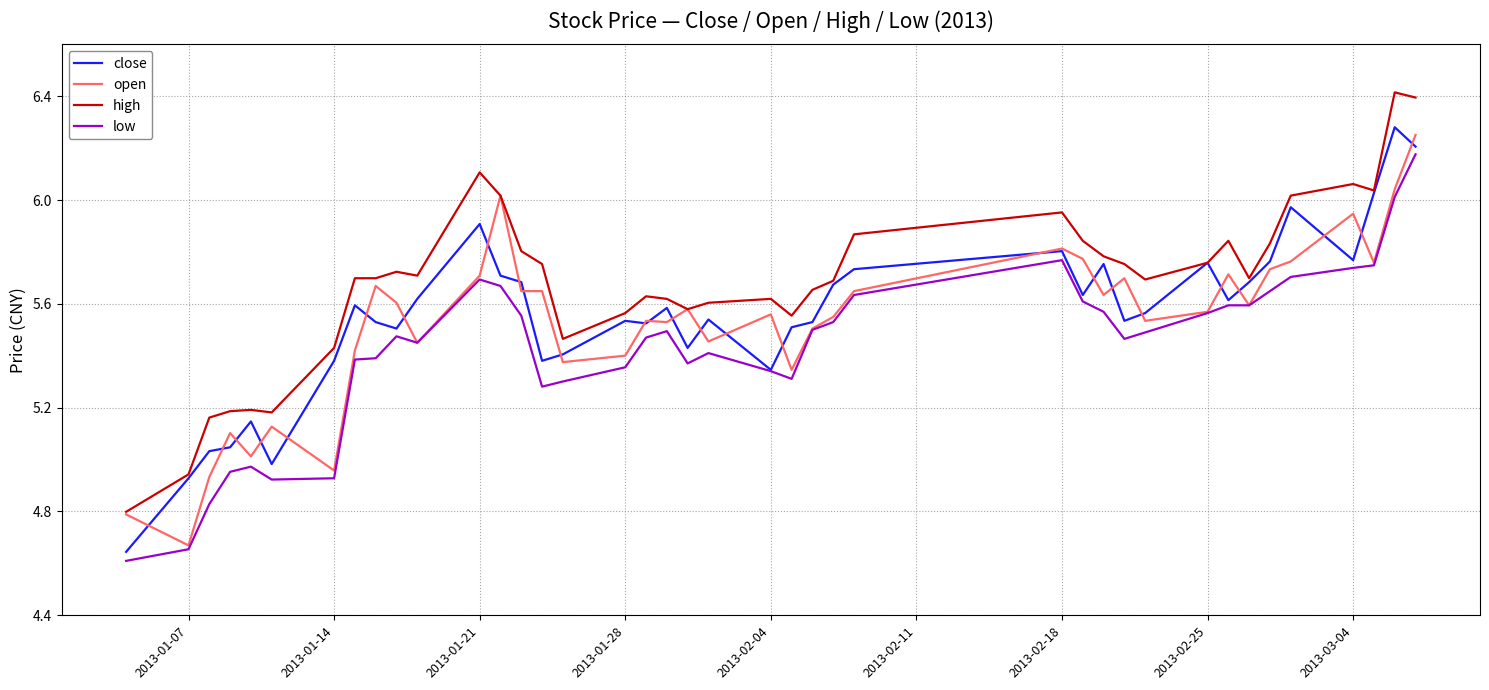

What is the difference between the maximum and minimum values in the close series?

1.6